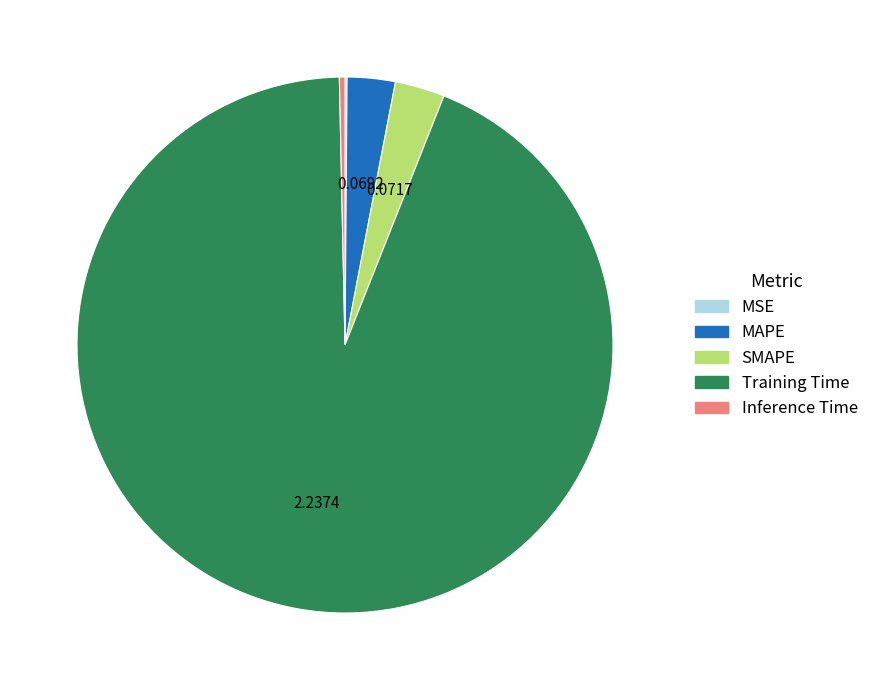

Which slice is the largest?

Training Time